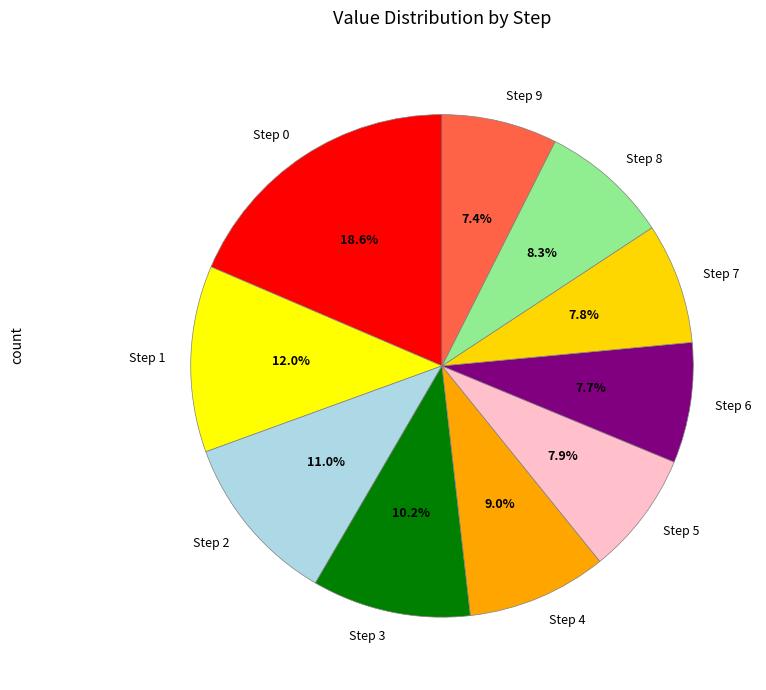

Which slice is the largest?

Step 0